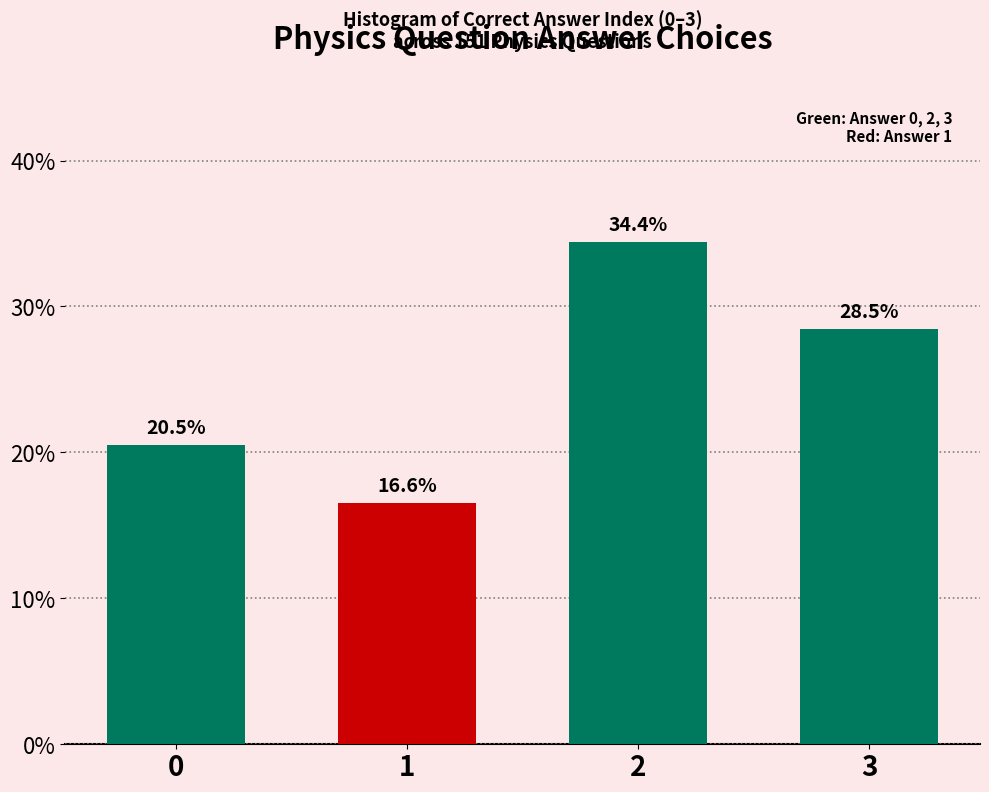

Reading right to left, transcribe all the data shown in this chart.

3=28.5	2=34.4	1=16.6	0=20.5